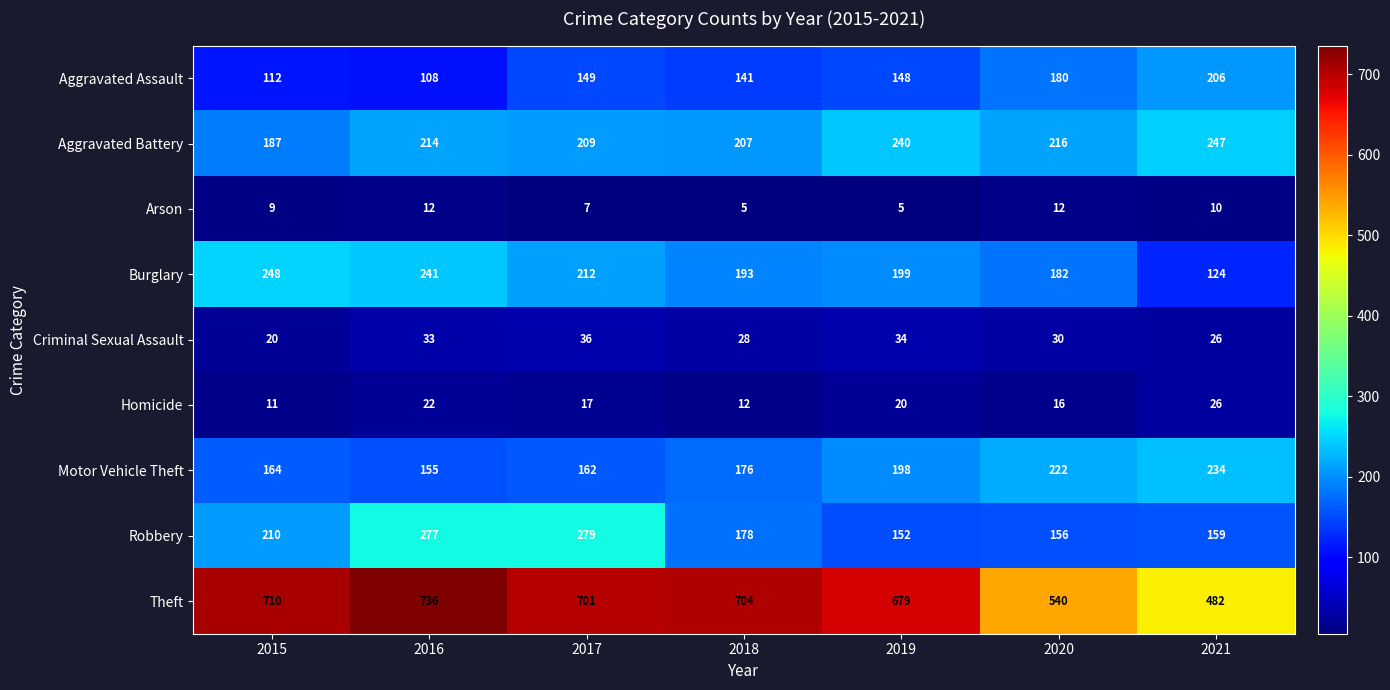

At 2017, list the series in order from smallest to largest.

Arson, Homicide, Criminal Sexual Assault, Aggravated Assault, Motor Vehicle Theft, Aggravated Battery, Burglary, Robbery, Theft